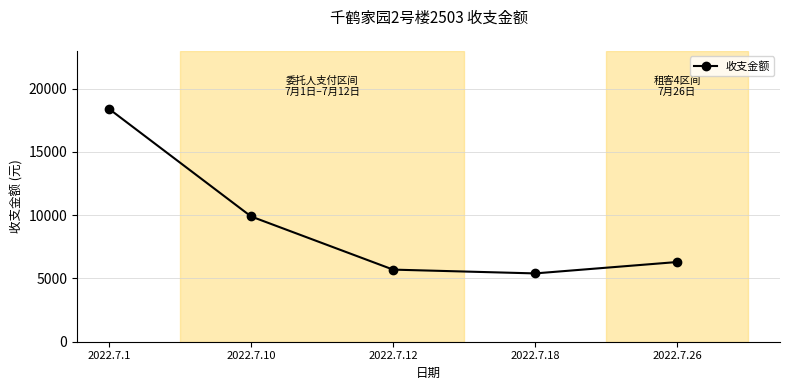

What is the sum of the values at 2022.7.12 and 2022.7.18?

11100